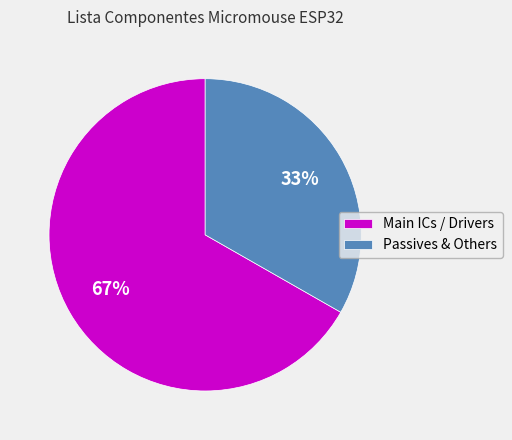

Rank the categories by value from lowest to highest.

Passives & Others, Main ICs / Drivers